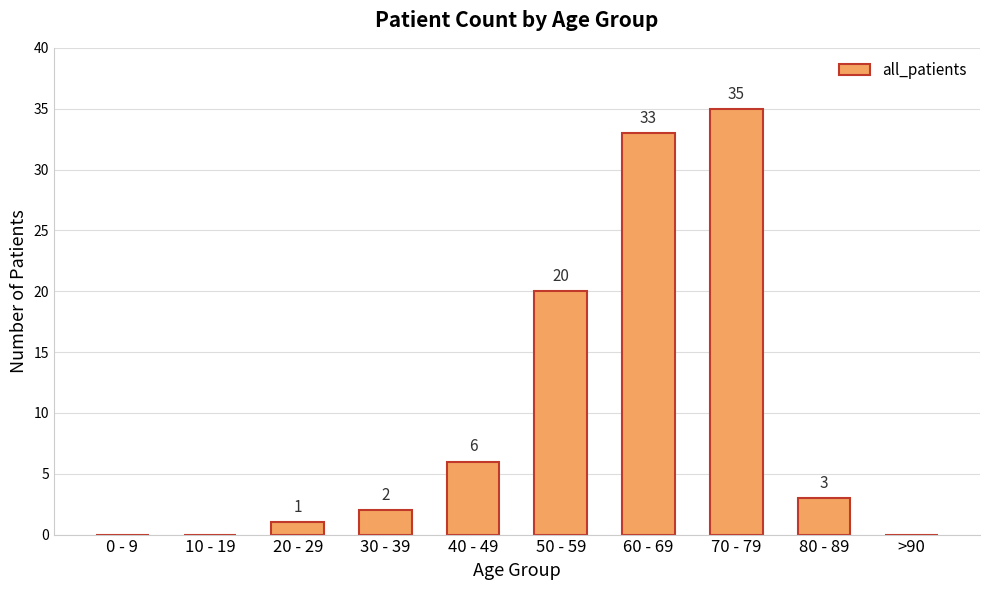

What is the change in value from 0 - 9 to 60 - 69?

+33